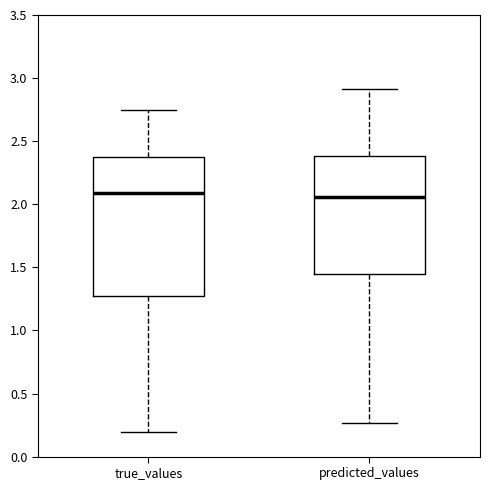

Reading left to right, read every box against the y-axis: the position of its median line, the range the box covers, and the ends of its whiskers. The values are not printed on the chart, so give them approximately, as read against the axis.

true_values: median 2.10, box 1.25 to 2.35, whiskers 0.20 to 2.75
predicted_values: median 2.05, box 1.45 to 2.40, whiskers 0.25 to 2.90